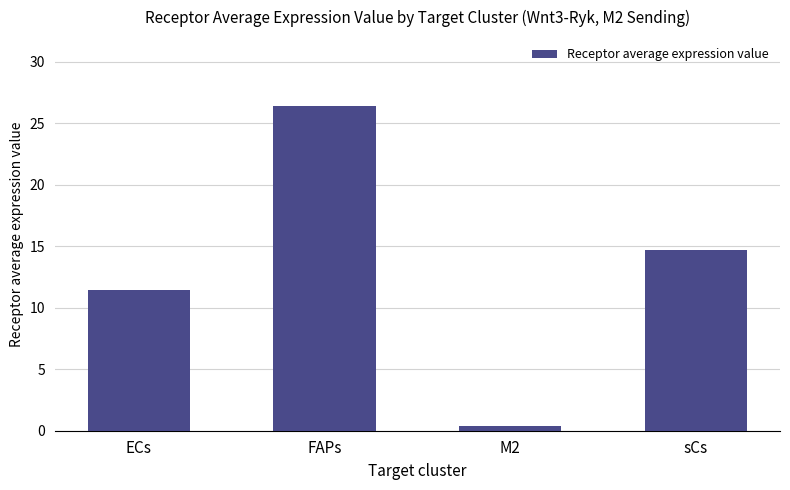

The value at ECs is 11.4. True or false?

True